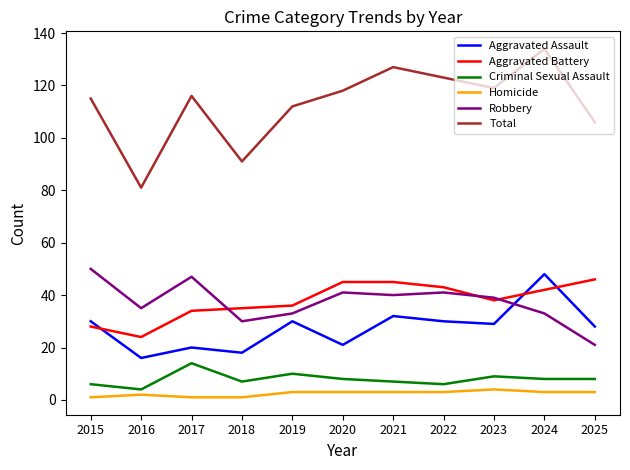

True or false: Criminal Sexual Assault and Aggravated Battery cross at least once.

False